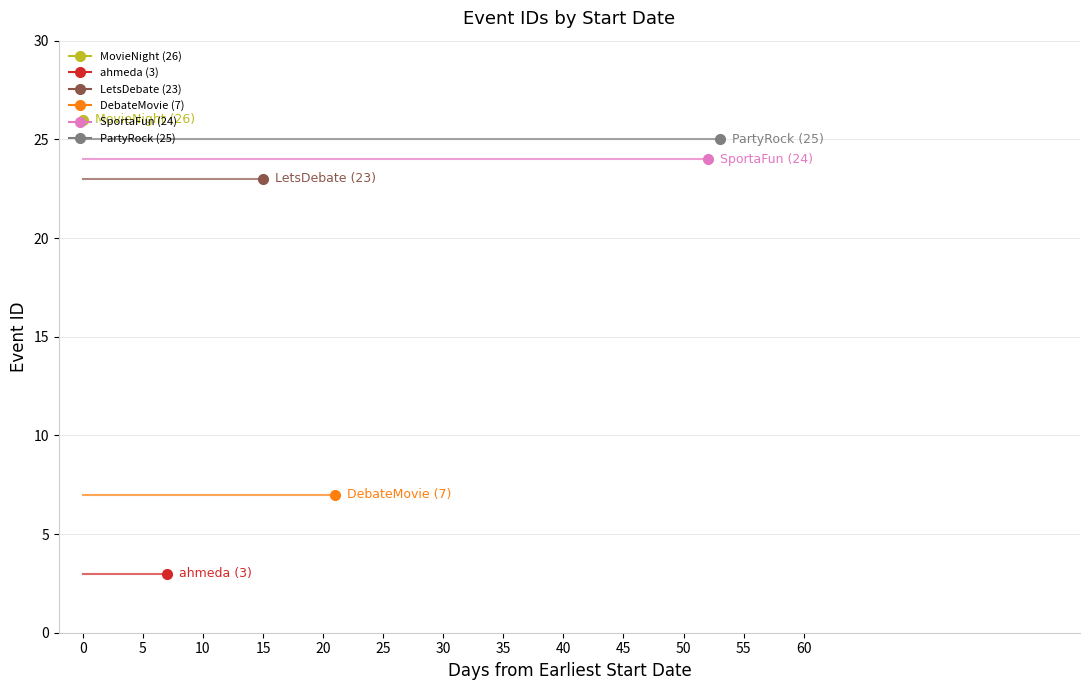

What is the change in value from 2024-03-11 to 2024-04-26?

+22